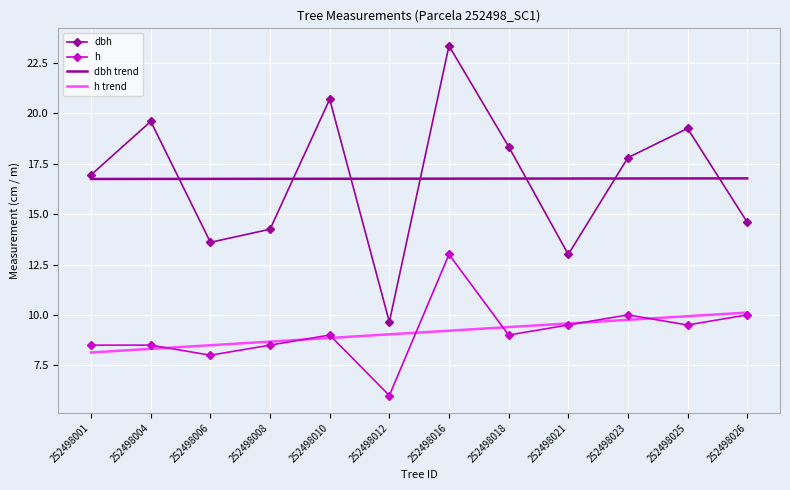

What is the sum of all dbh trend values?

201.1